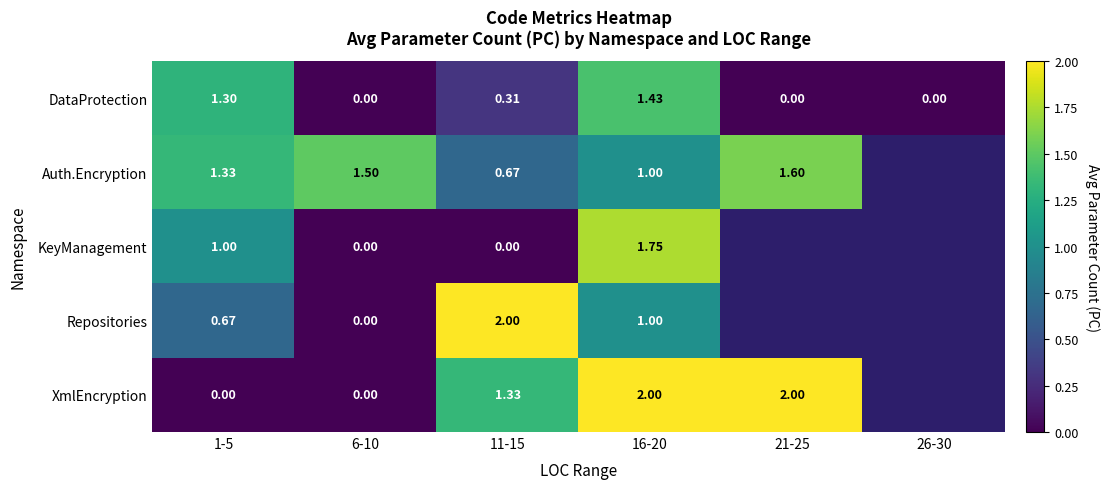

Rank the series at 11-15 from highest to lowest value.

Repositories, XmlEncryption, Auth.Encryption, DataProtection, KeyManagement